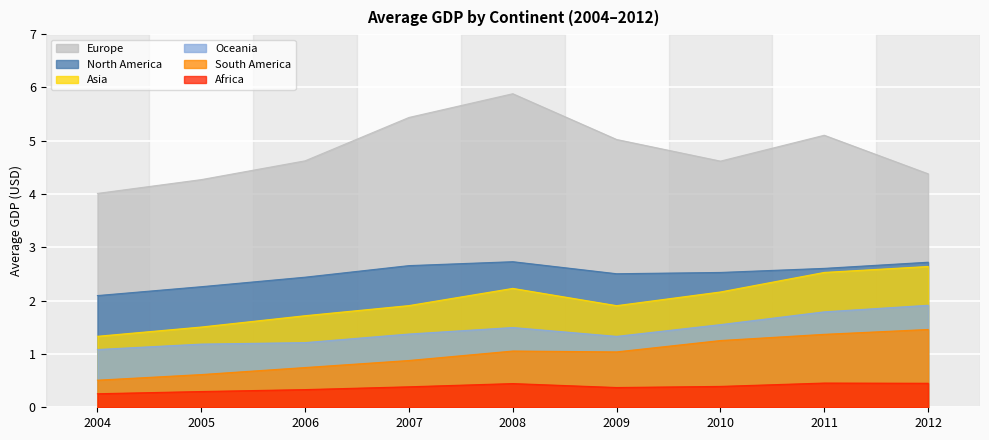

Rank the categories by South America value from lowest to highest.

2004, 2005, 2006, 2007, 2009, 2008, 2010, 2011, 2012